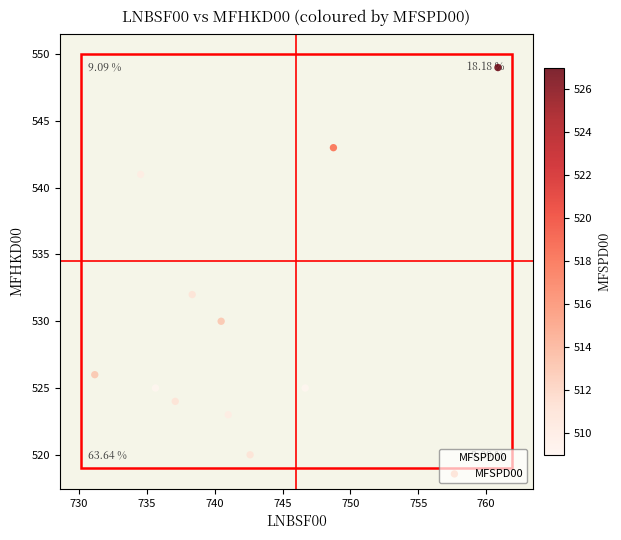

What is the average Y value?

531